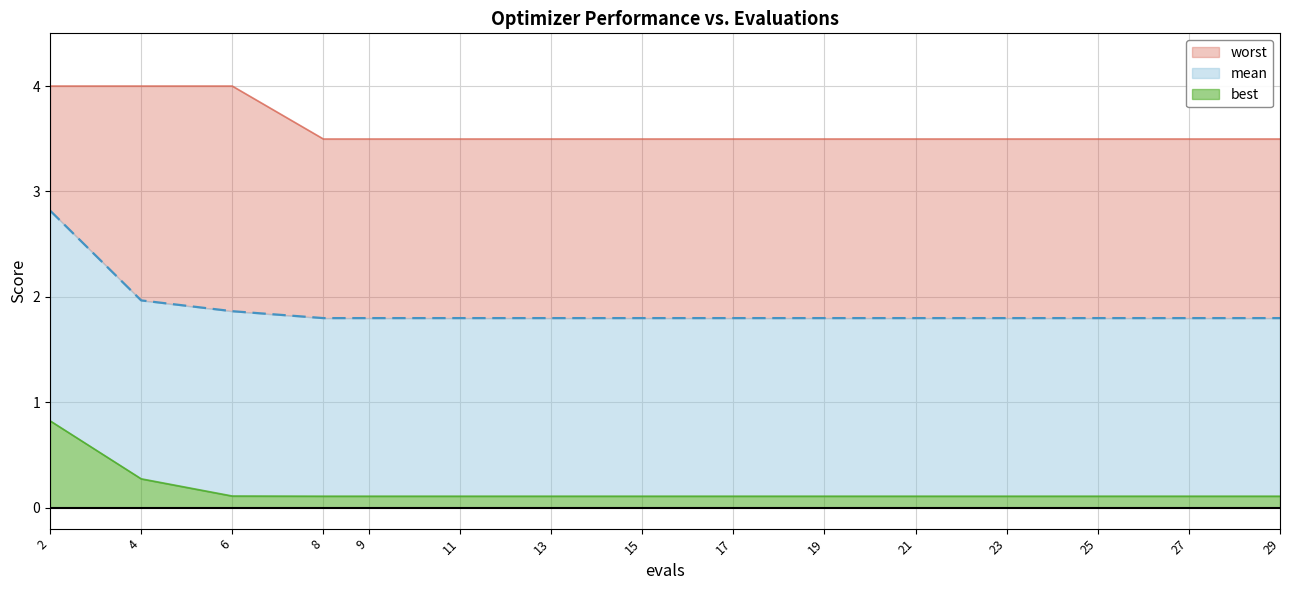

Reading right to left, list all the values displayed in this chart.

mean: 1.8	1.8	1.8	1.8	1.8	1.8	1.8	1.8	1.8	1.8	1.8	1.8	1.9	2.0	2.8
best: 0.1	0.1	0.1	0.1	0.1	0.1	0.1	0.1	0.1	0.1	0.1	0.1	0.1	0.3	0.8
worst: 3.5	3.5	3.5	3.5	3.5	3.5	3.5	3.5	3.5	3.5	3.5	3.5	4.0	4.0	4.0